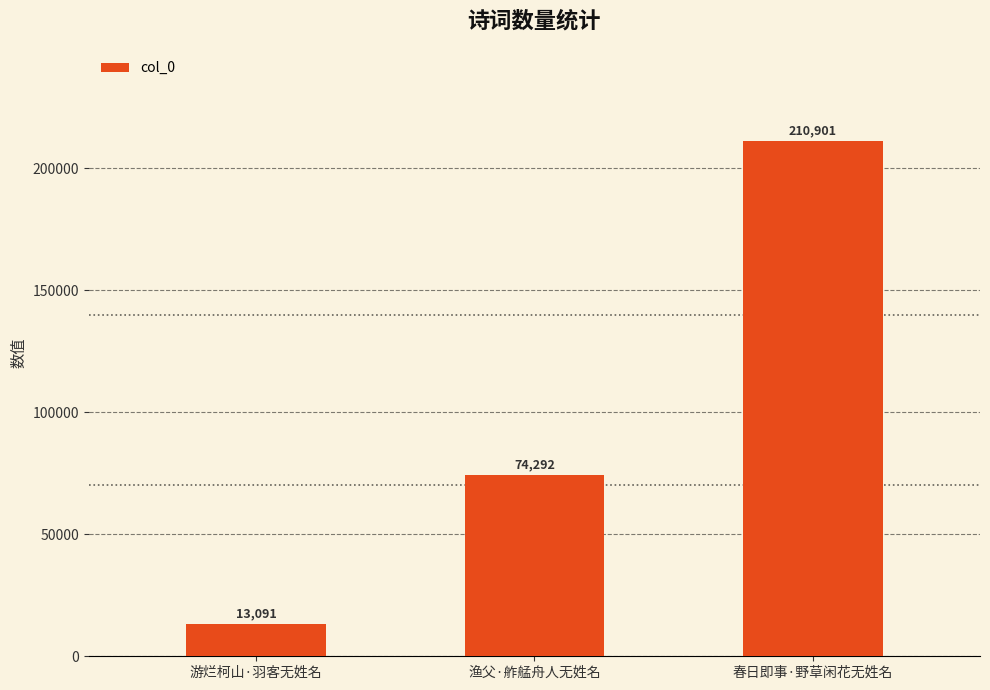

How many values are between 13091 and 210901?

3